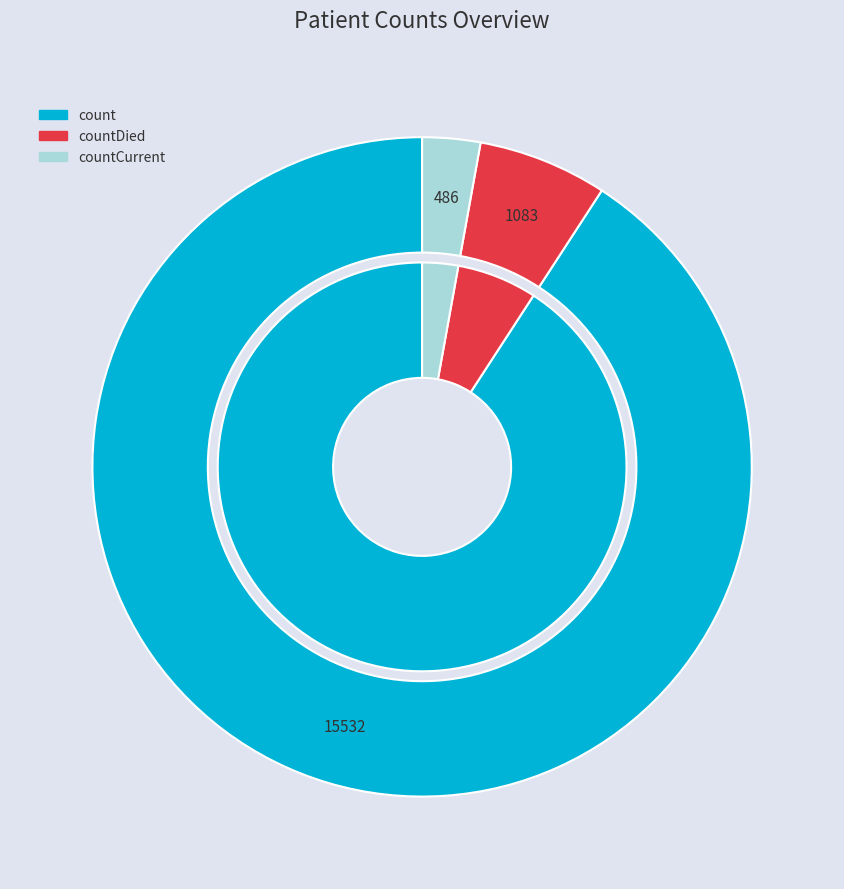

Count the number of slices in the pie.

3